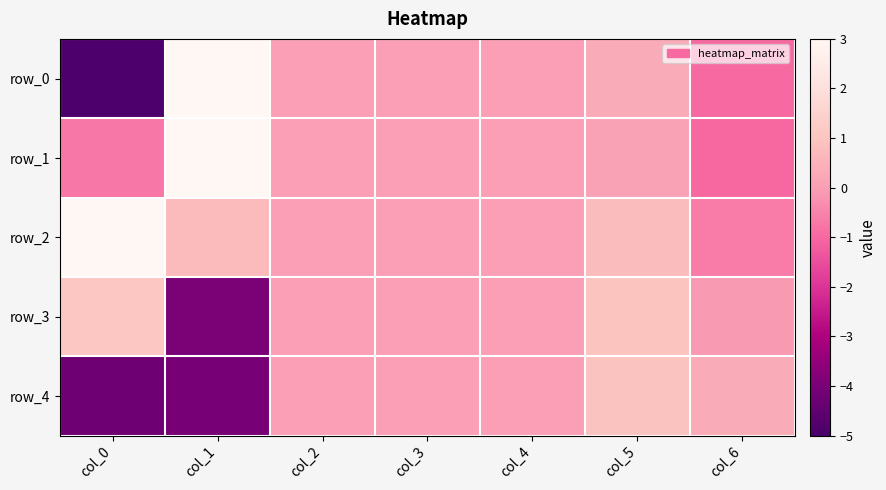

How many values in row_0 are above zero?

2